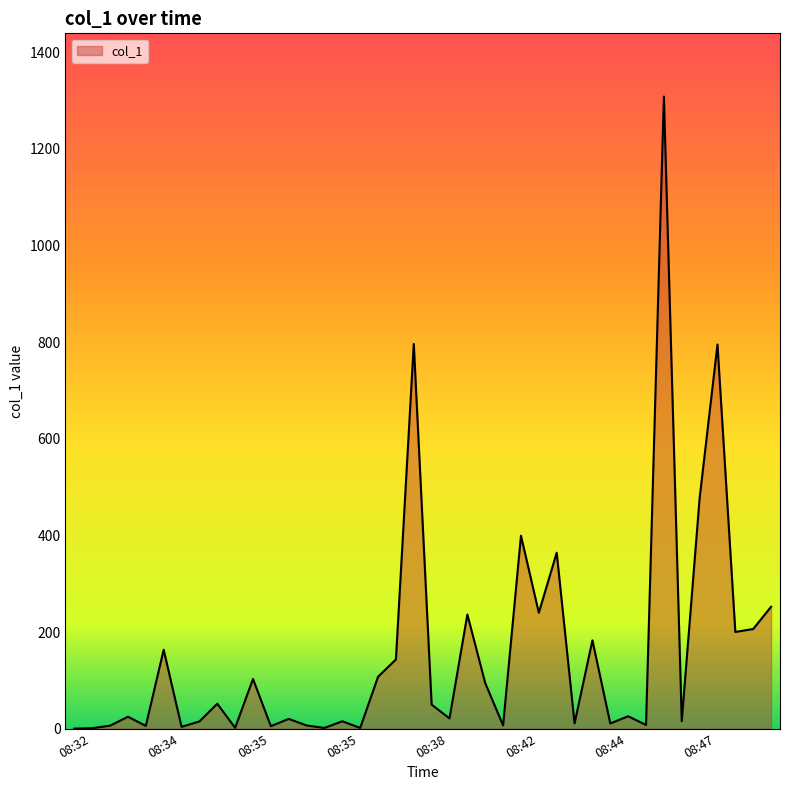

What is the difference between the maximum and minimum values?

1308.5